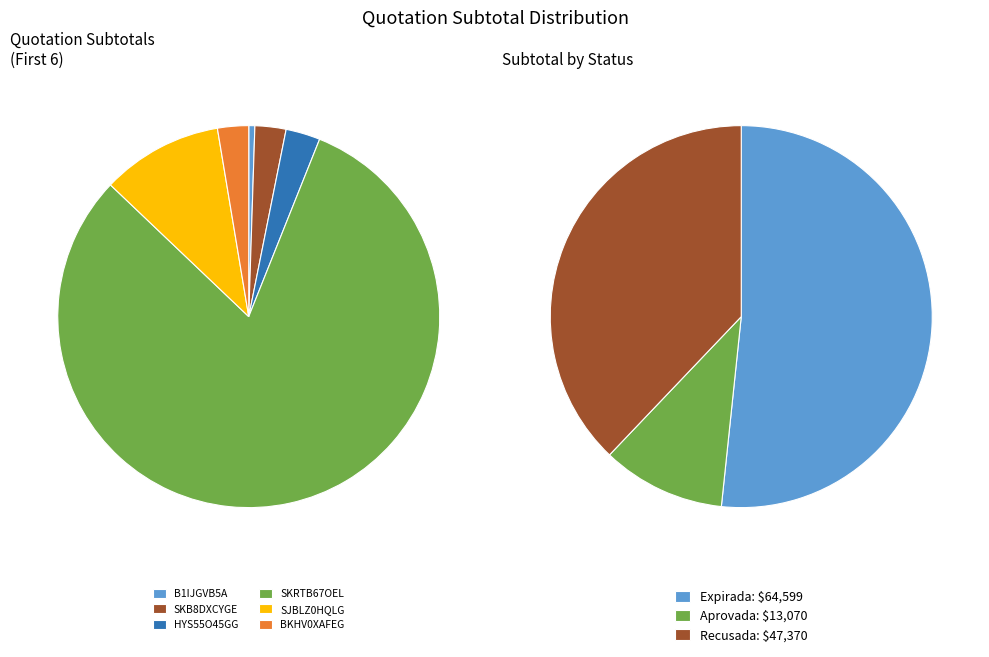

True or false: SKRTB67OEL accounts for 29% of the total.

False